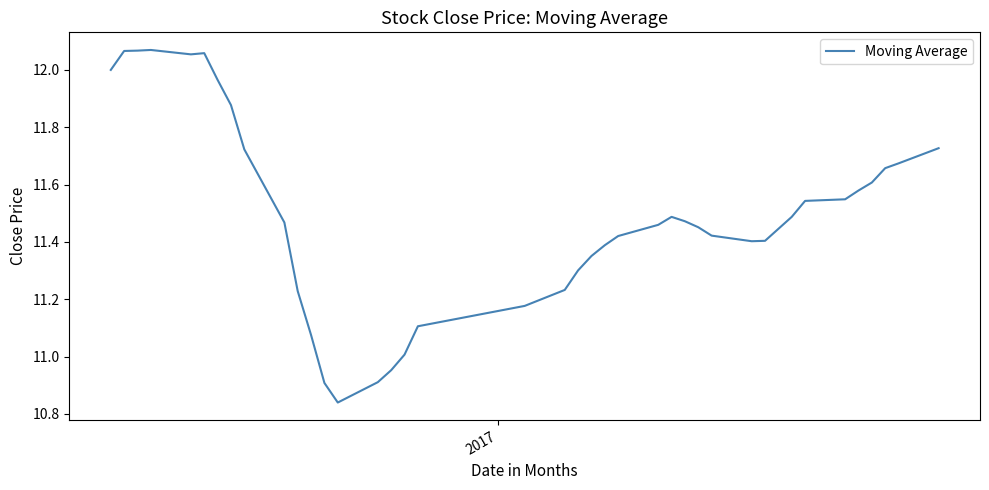

Reading right to left, extract all data points from this chart.

11.7	11.7	11.7	11.6	11.6	11.5	11.5	11.5	11.4	11.4	11.4	11.4	11.5	11.5	11.5	11.5	11.4	11.4	11.4	11.3	11.2	11.2	11.1	11.0	11.0	10.9	10.8	10.9	11.1	11.2	11.5	11.7	11.9	12.0	12.1	12.1	12.1	12.1	12.1	12.0